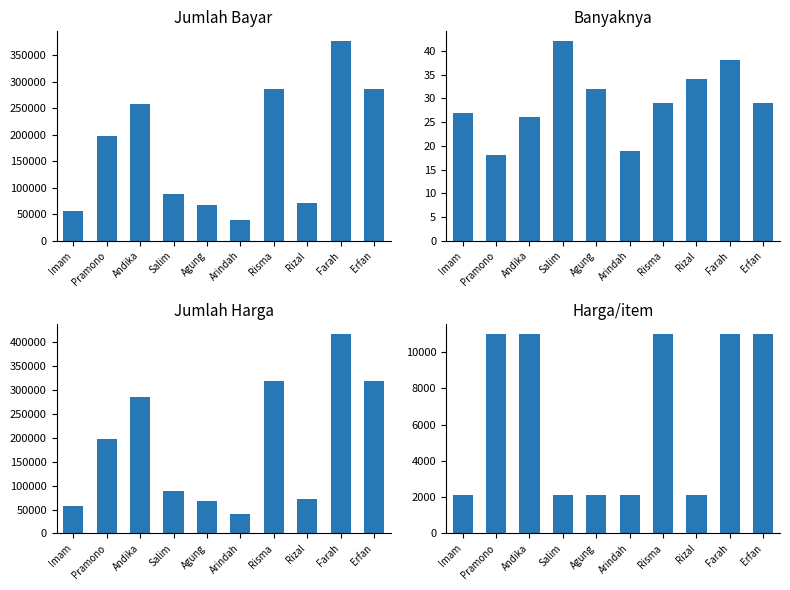

Reading left to right, transcribe all the data shown in this chart.

Jumlah Bayar: Imam=56700	Pramono=198000	Andika=257400	Salim=88200	Agung=67200	Arindah=39900	Risma=287100	Rizal=71400	Farah=376200	Erfan=287100
Banyaknya: Imam=27	Pramono=18	Andika=26	Salim=42	Agung=32	Arindah=19	Risma=29	Rizal=34	Farah=38	Erfan=29
Jumlah Harga: Imam=56700	Pramono=198000	Andika=286000	Salim=88200	Agung=67200	Arindah=39900	Risma=319000	Rizal=71400	Farah=418000	Erfan=319000
Harga/item: Imam=2100	Pramono=11000	Andika=11000	Salim=2100	Agung=2100	Arindah=2100	Risma=11000	Rizal=2100	Farah=11000	Erfan=11000